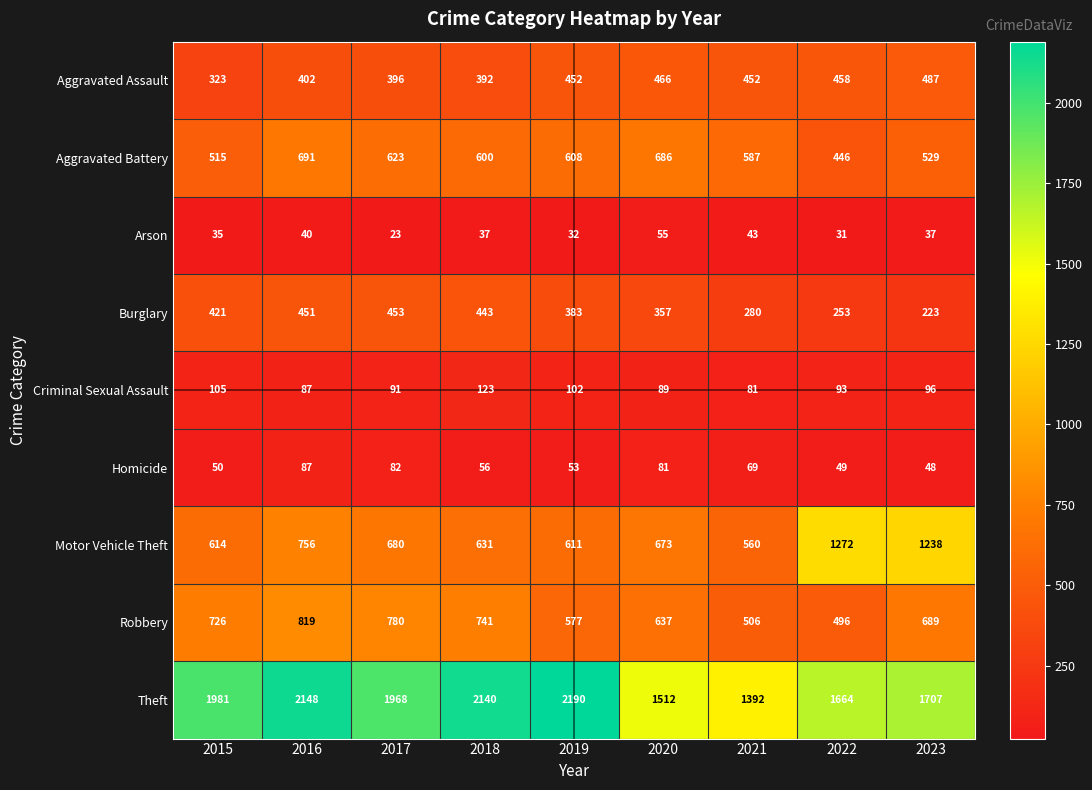

At which category is the sum across all series the highest?

2016